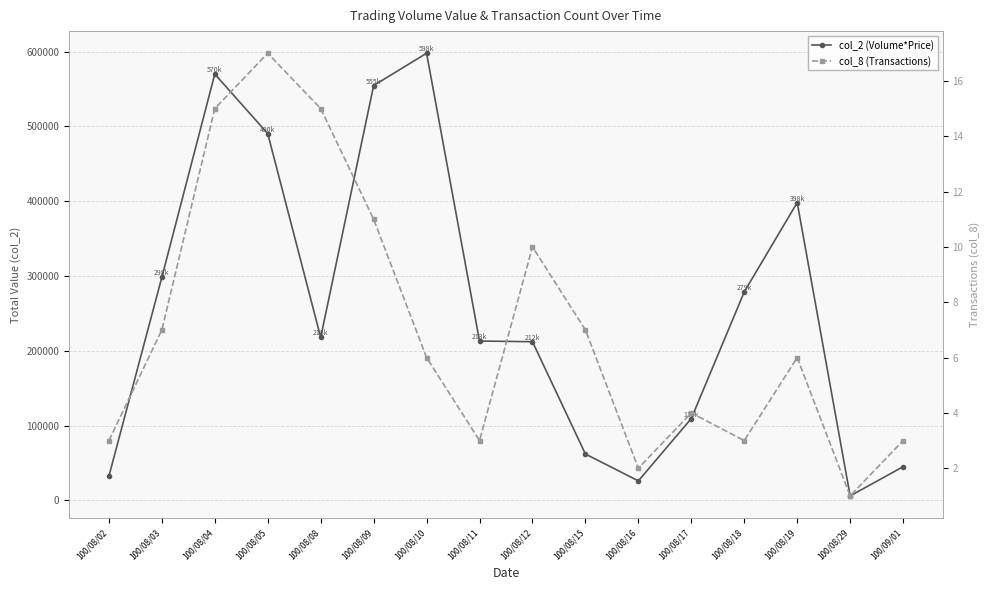

How many values in the col_2 (Volume*Price) series are below 217940?

8